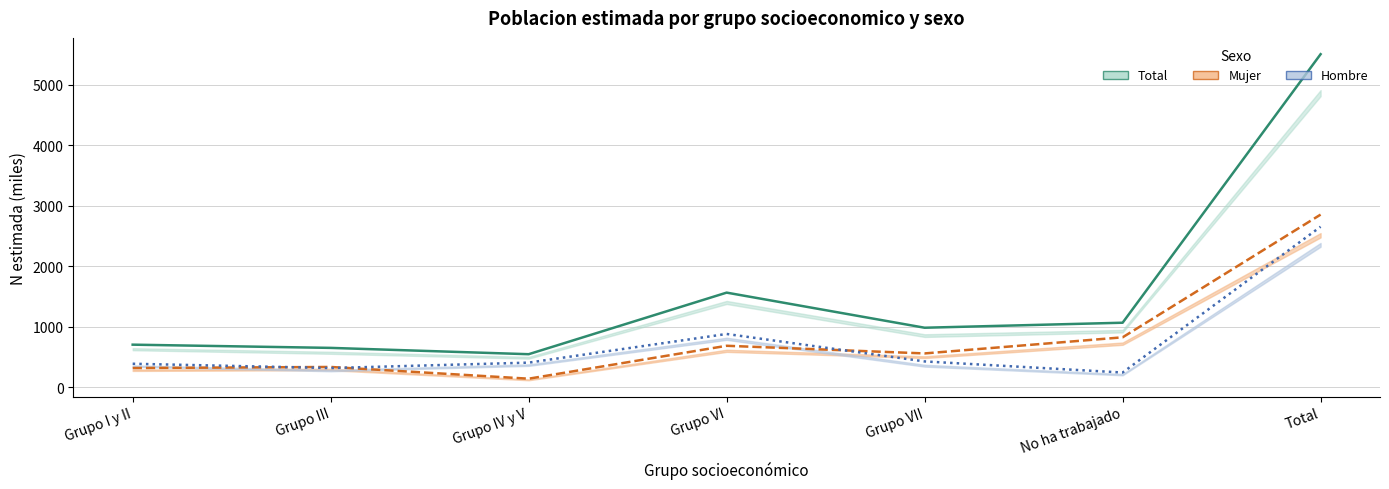

List the labels in order of Total N estimada value, largest first.

Total, Grupo VI, No ha trabajado, Grupo VII, Grupo I y II, Grupo III, Grupo IV y V